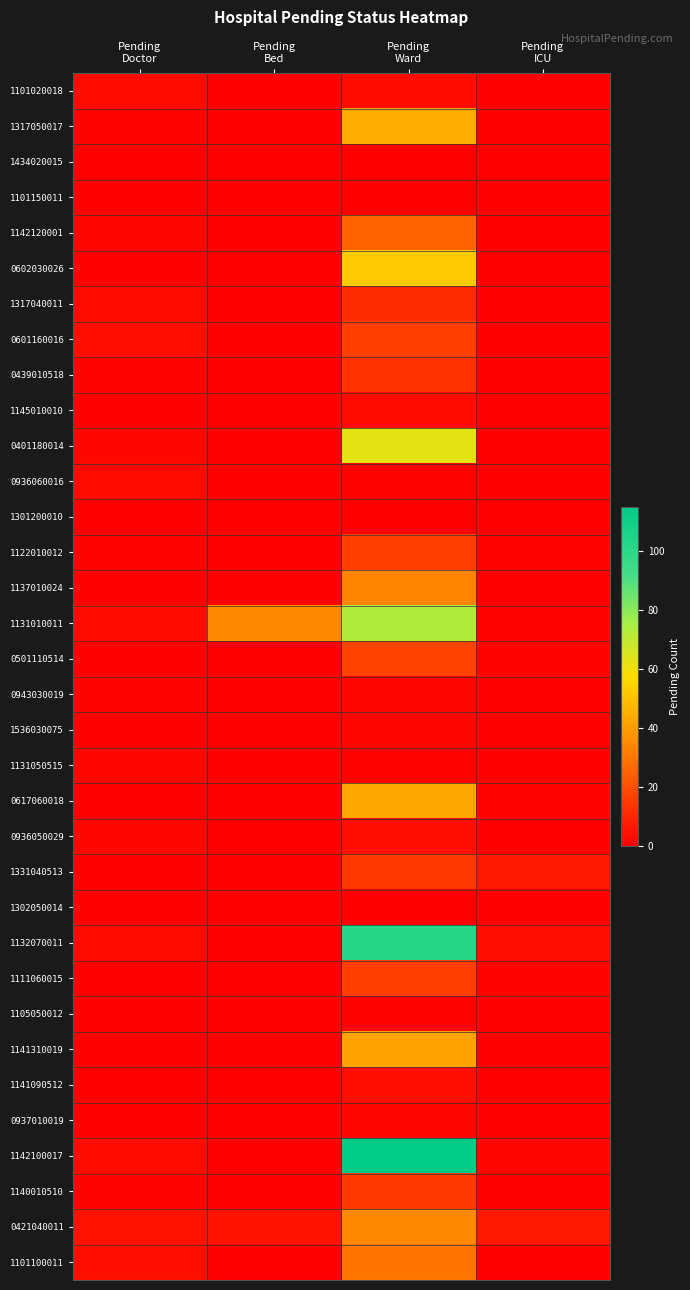

What is the spread (max minus min) of values at Pending
Ward?

115